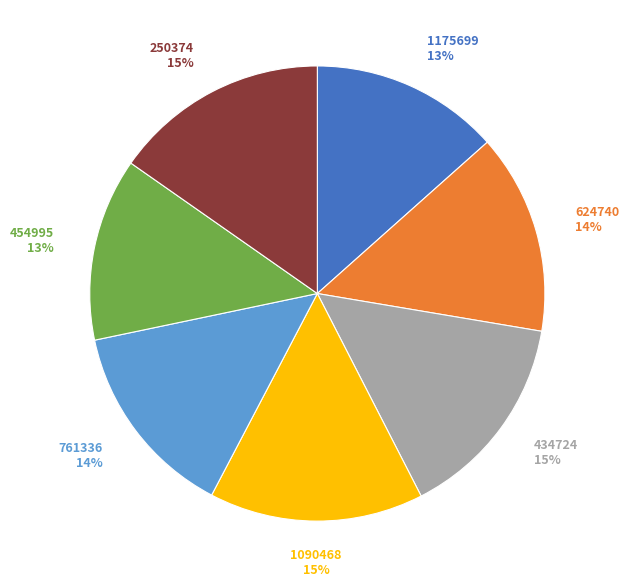

Approximately how many times larger is the value at 761336 compared to 624740?

1.0